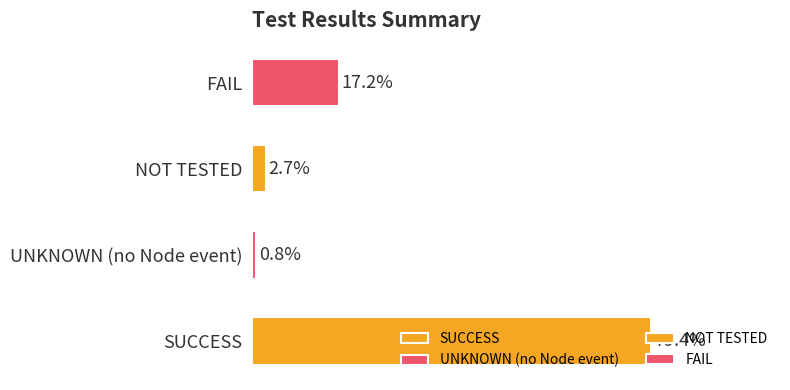

Where is the data nearest to the value 40?

FAIL